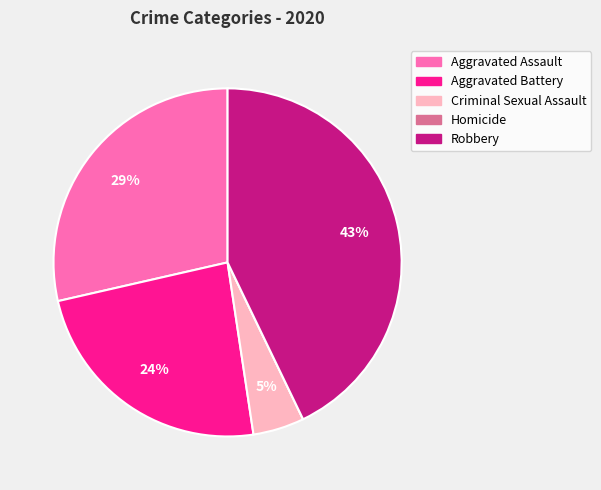

To the nearest percent, what percentage of the pie is Robbery?

43%